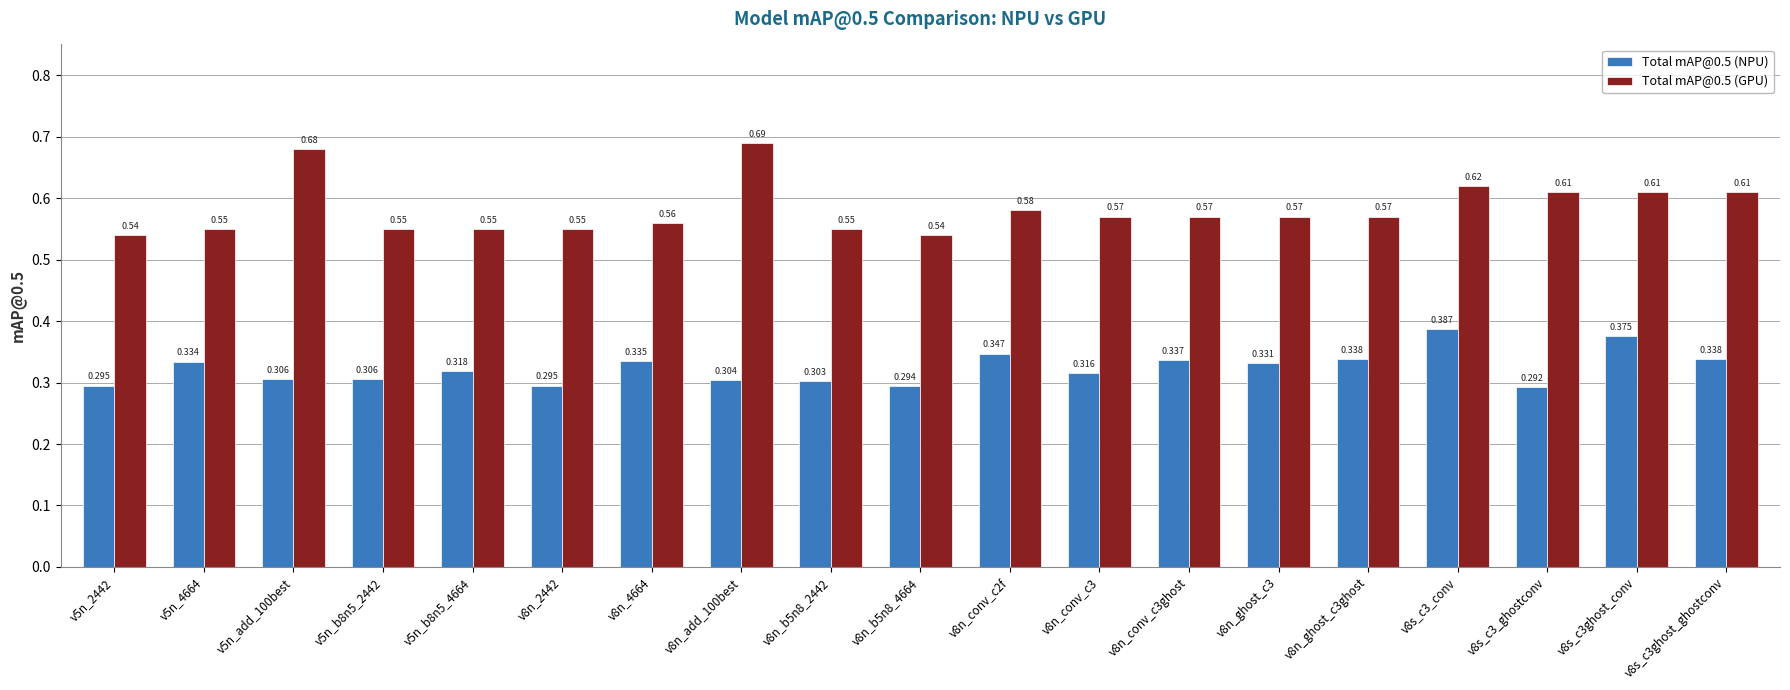

Is the value of Total mAP@0.5 (NPU) at v8s_c3_conv greater than the value of Total mAP@0.5 (GPU) at v8n_ghost_c3ghost?

No